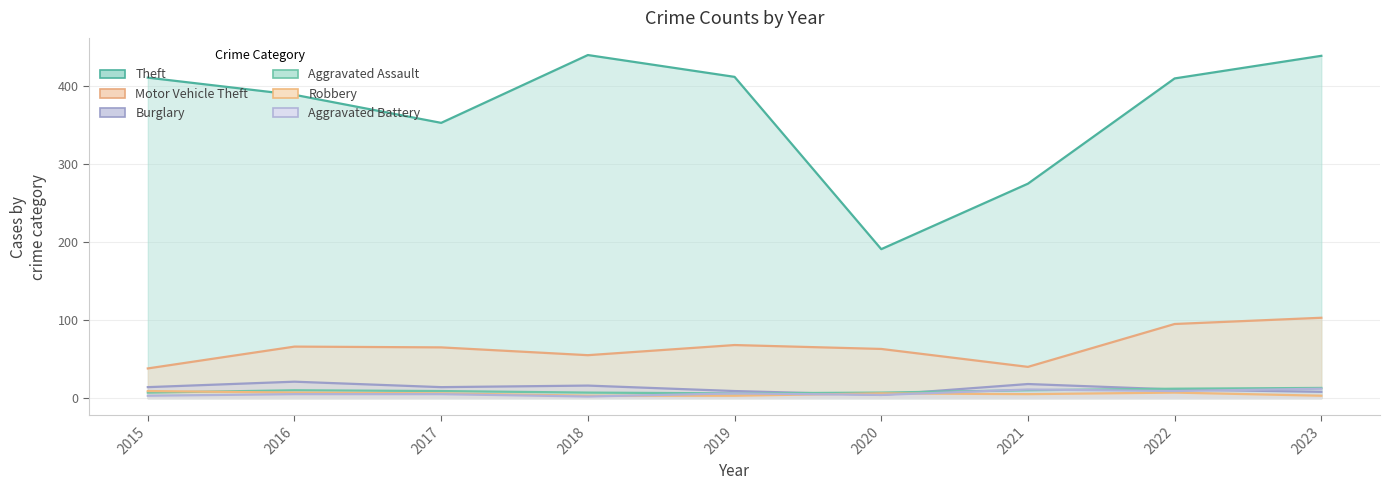

In Theft, how many points are higher than both neighbors (excluding endpoints)?

1